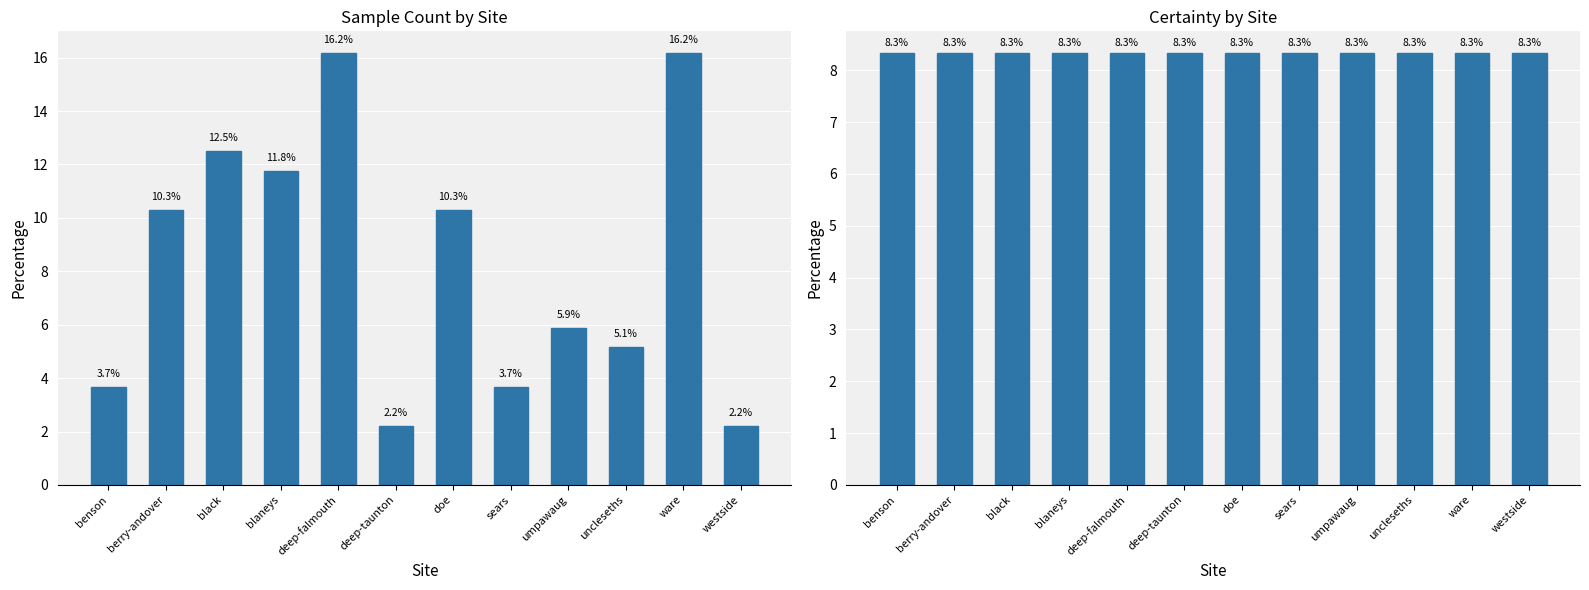

What position from the right is black?

10